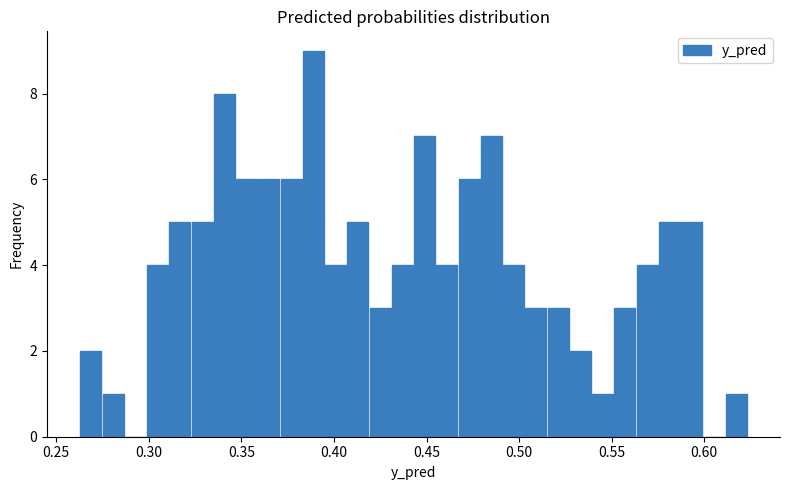

Read against the x-axis, roughly where is the centre of the tallest bar?

0.390